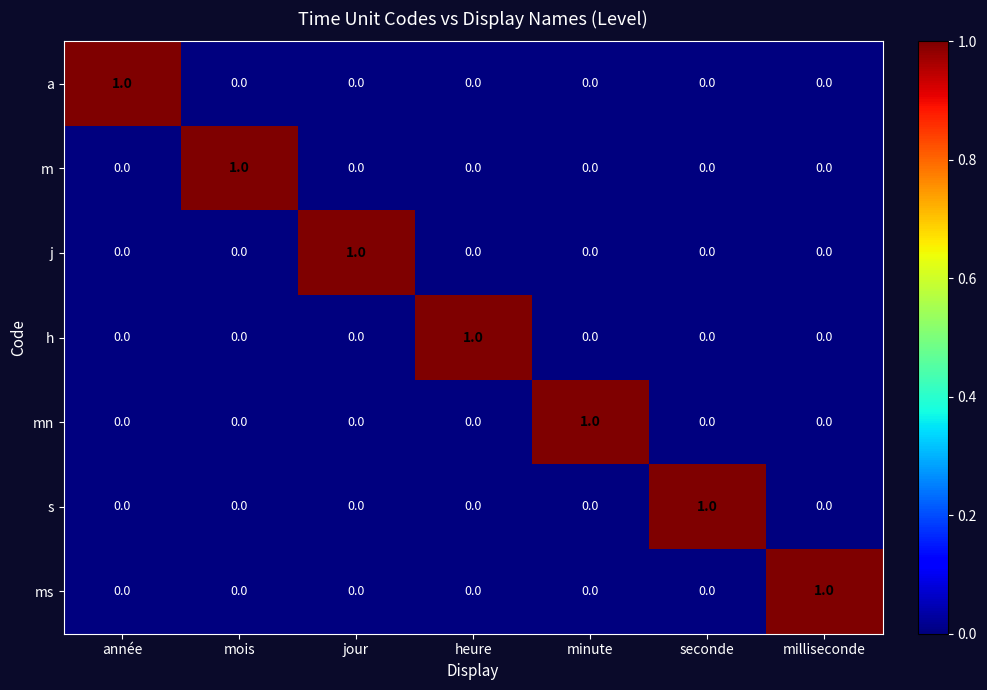

At which label does s reach its peak?

seconde